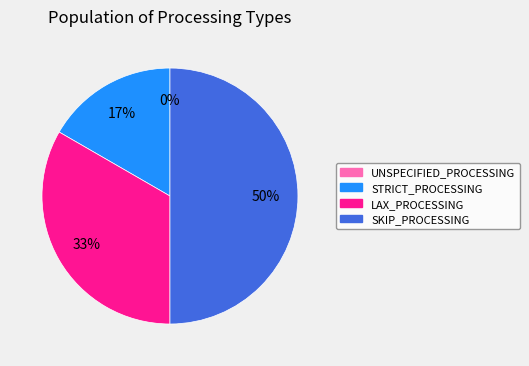

What is the ratio of the value at SKIP_PROCESSING to the value at STRICT_PROCESSING?

3.0